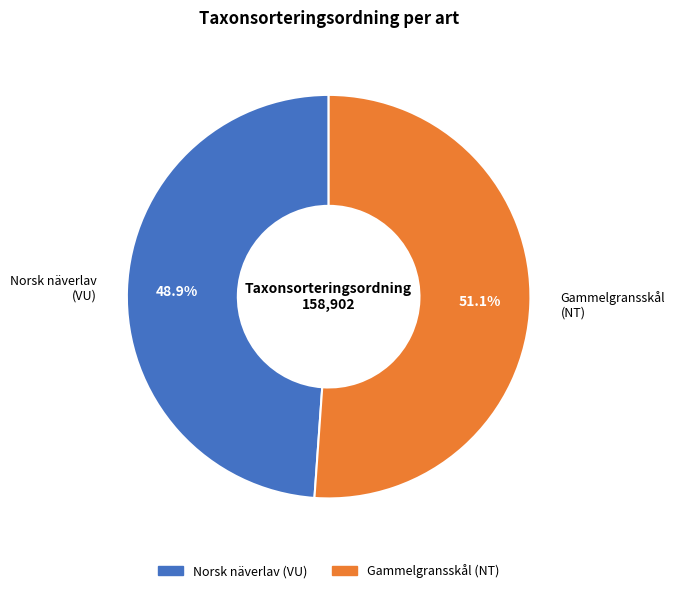

Between Gammelgransskål (NT) and Norsk näverlav (VU), which is larger?

Gammelgransskål (NT)